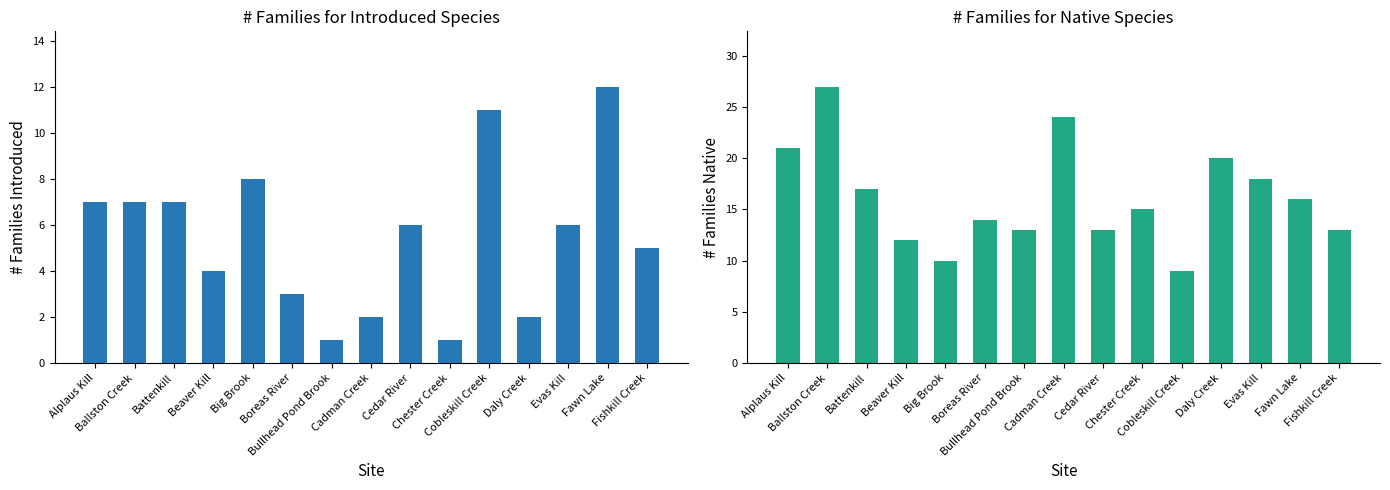

At which label is # Families for Introduced Sp closest to 6?

Cedar River